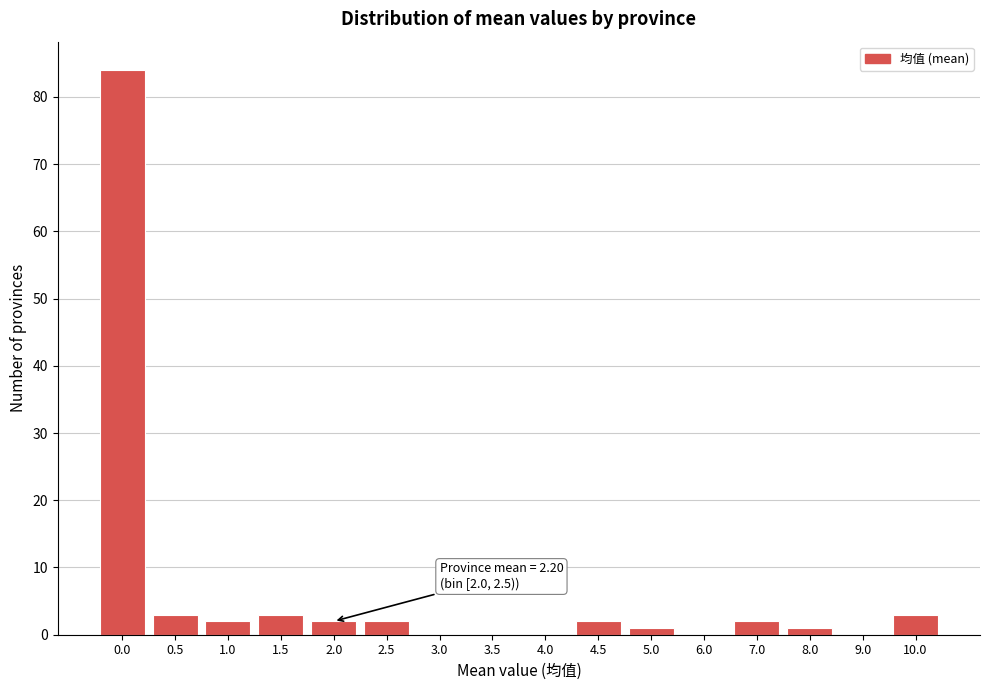

Reading right to left, list all the values displayed in this chart.

10.0=3	9.0=0	8.0=1	7.0=2	6.0=0	5.0=1	4.5=2	4.0=0	3.5=0	3.0=0	2.5=2	2.0=2	1.5=3	1.0=2	0.5=3	0.0=84